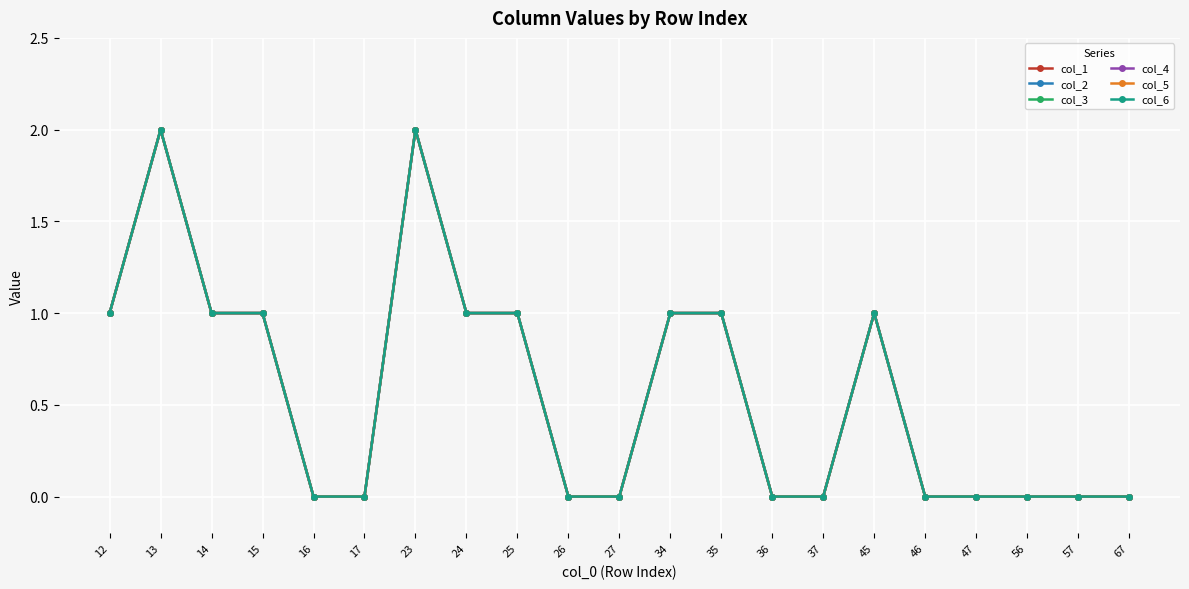

True or false: col_1 and col_6 intersect in this chart.

False